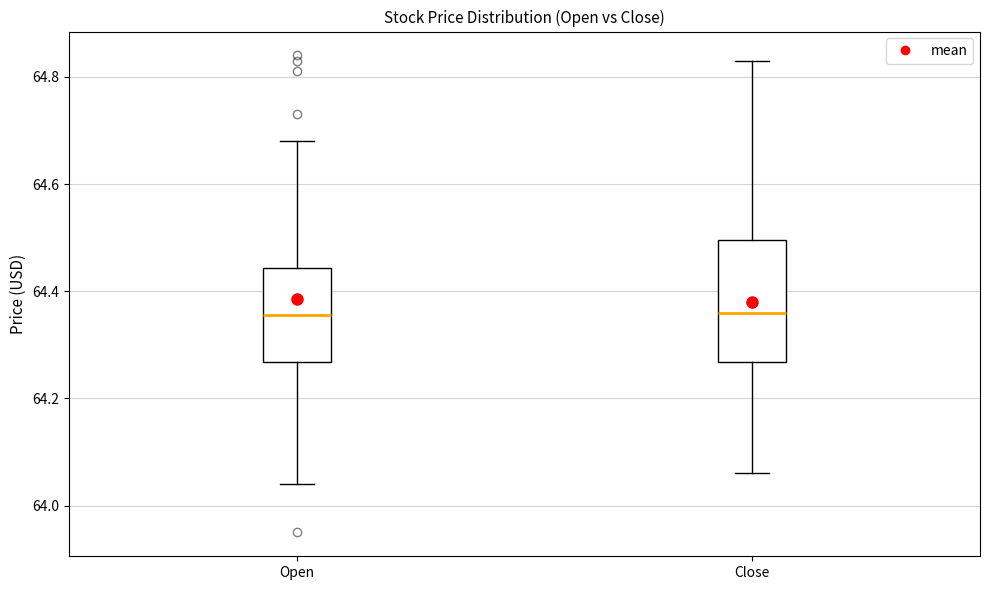

Where does the median line of the box for Open sit on the y-axis? The values are not printed on the chart, so give them approximately, as read against the axis.

64.36